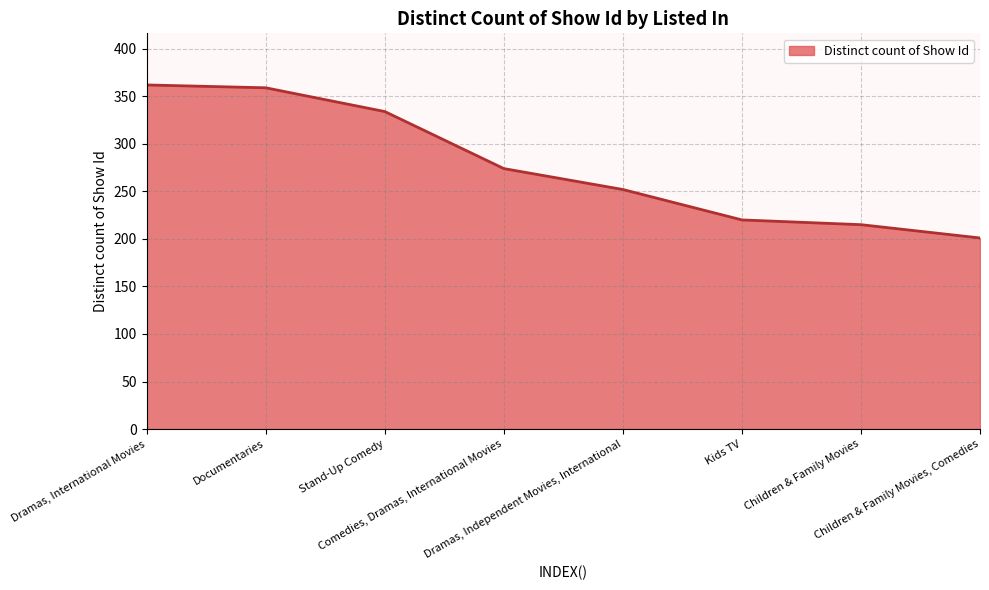

List the labels in order of value, smallest first.

Children & Family Movies, Comedies, Children & Family Movies, Kids TV, Dramas, Independent Movies, International, Comedies, Dramas, International Movies, Stand-Up Comedy, Documentaries, Dramas, International Movies